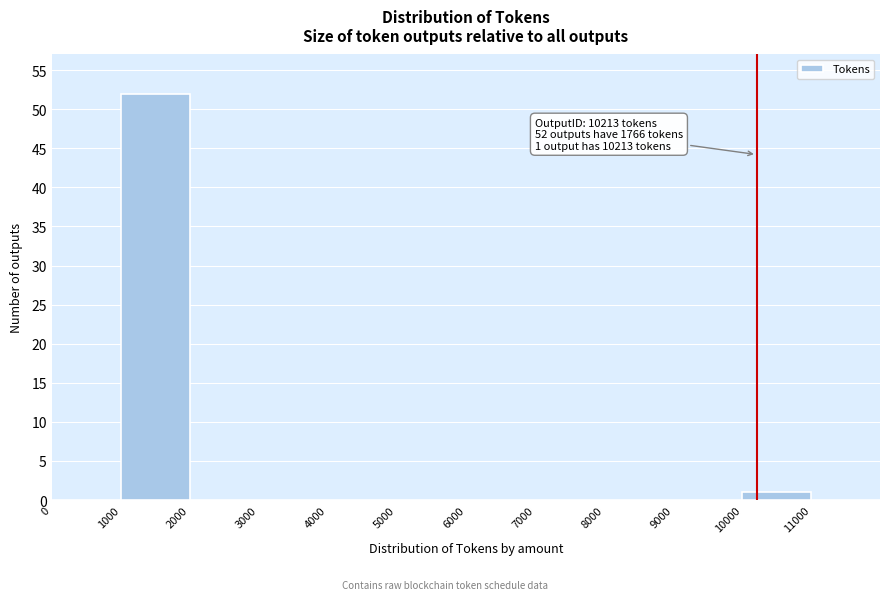

Which range on the x-axis has the tallest bar?

1000 to 2000